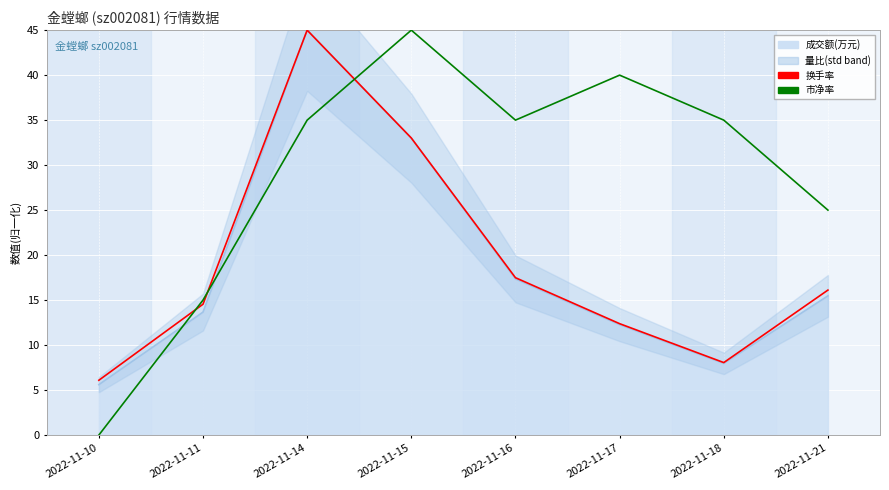

What is the total value across all series at 2022-11-11?

29.5